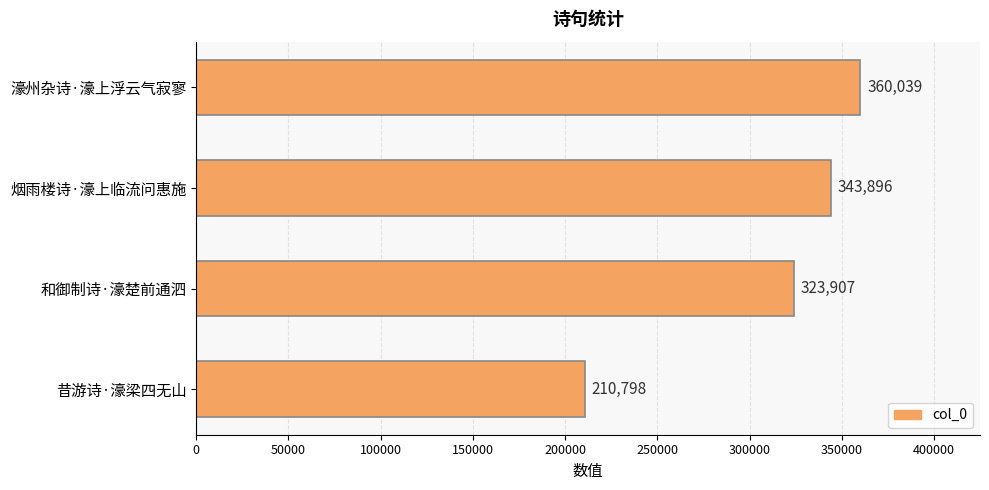

How many series are shown in this chart?

1